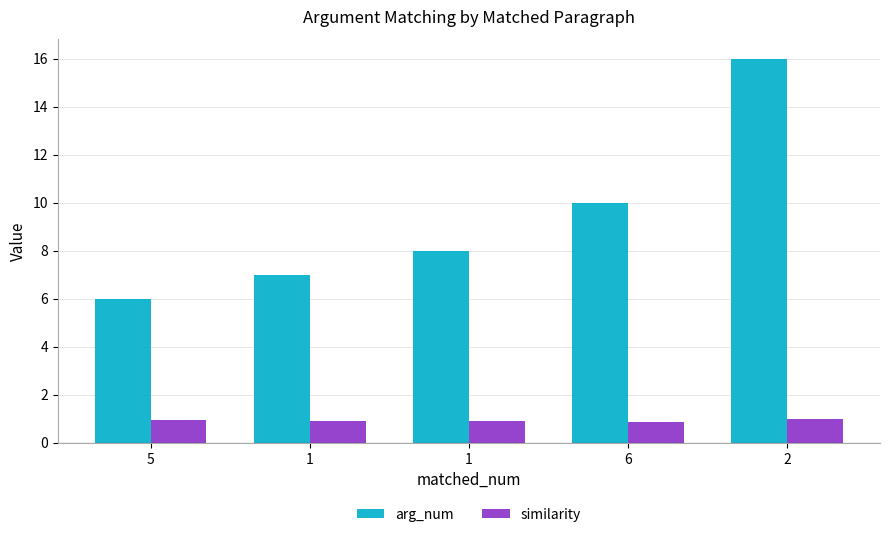

Is the value of similarity at 1 greater than the value of arg_num at 5?

No